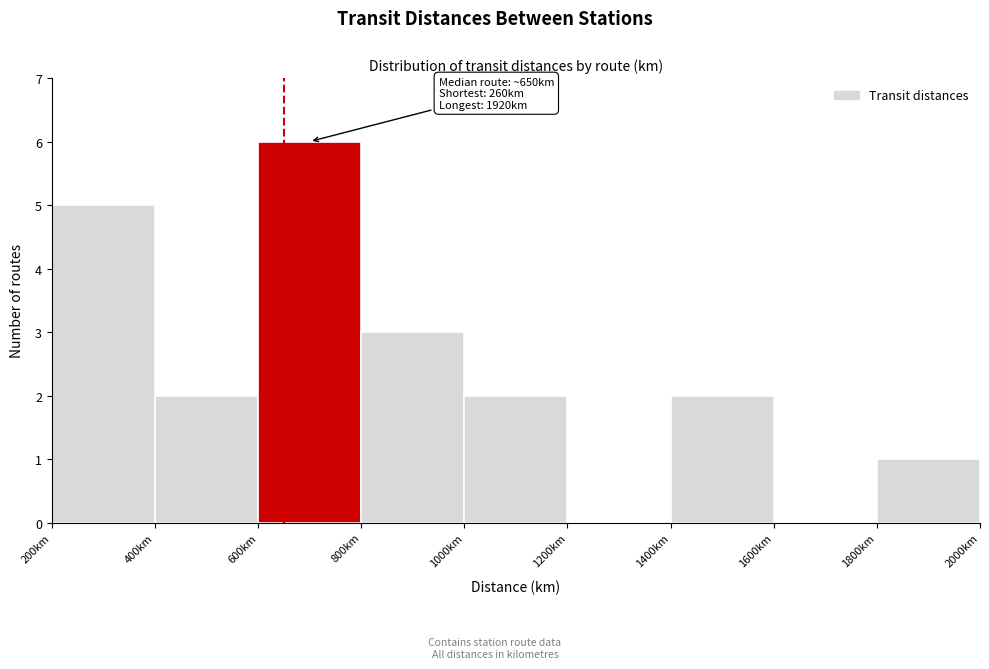

Which range on the x-axis has the tallest bar?

600 to 800